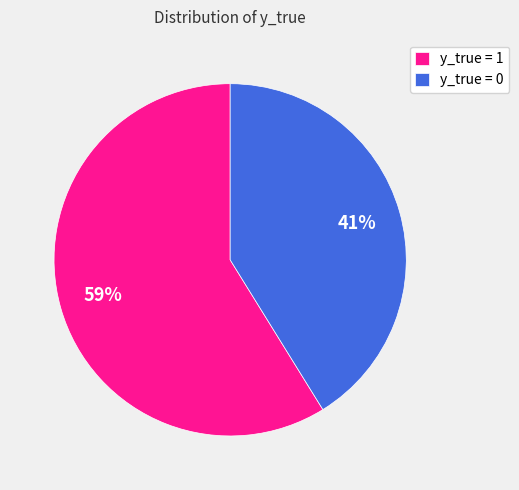

Which category has the smallest portion of the pie?

y_true = 0